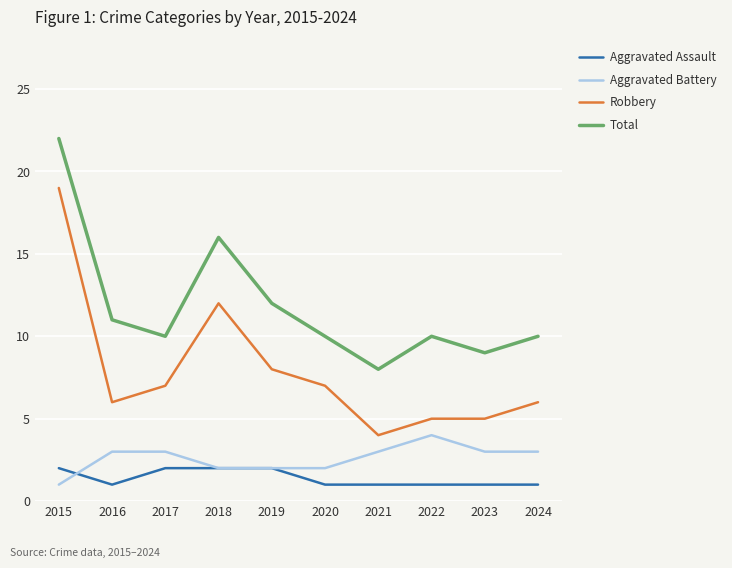

Rank the series at 2024 from highest to lowest value.

Total, Robbery, Aggravated Battery, Aggravated Assault